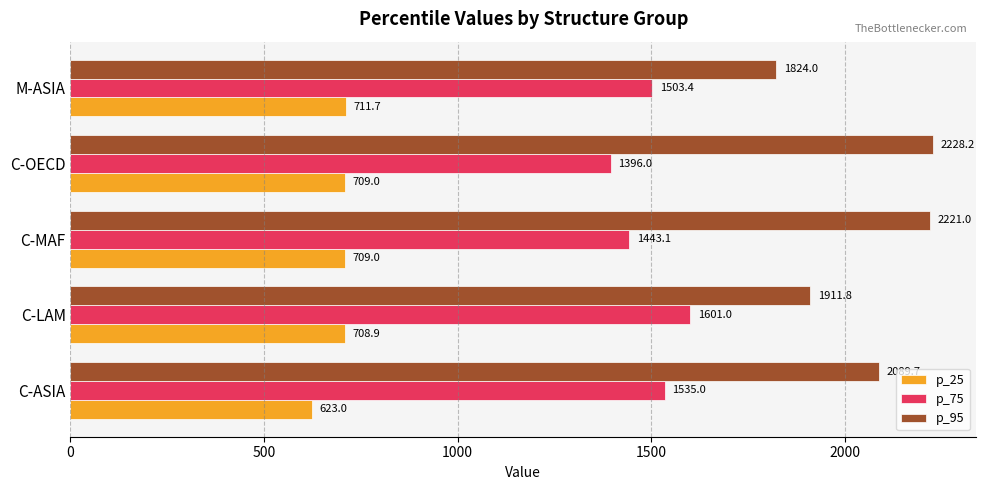

What is the highest value of the p_95 series?

2228.2